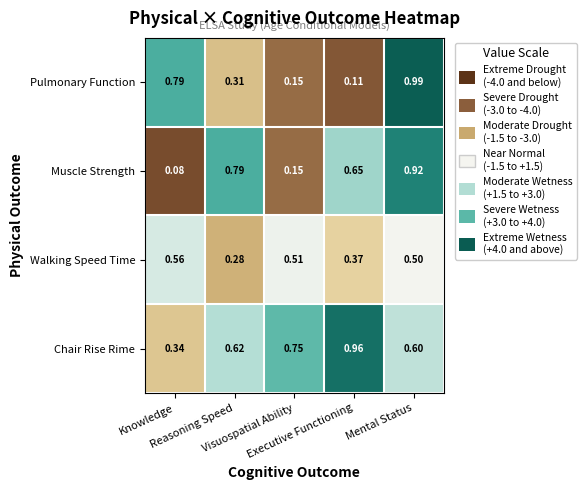

Which series has the widest spread of values?

Pulmonary Function